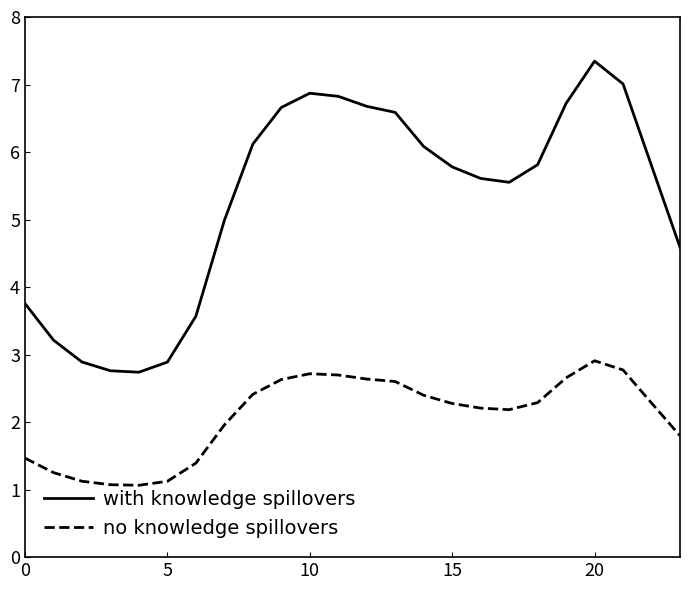

What is the lowest value of the no knowledge spillovers series?

1.1